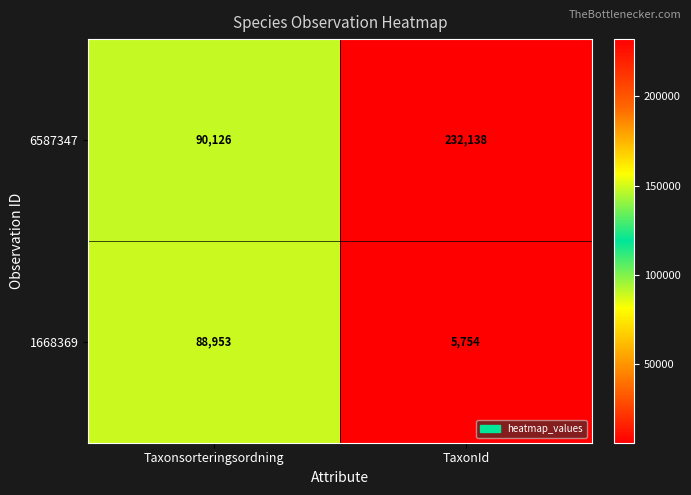

Rank the series by their maximum value, from lowest to highest.

1668369, 6587347